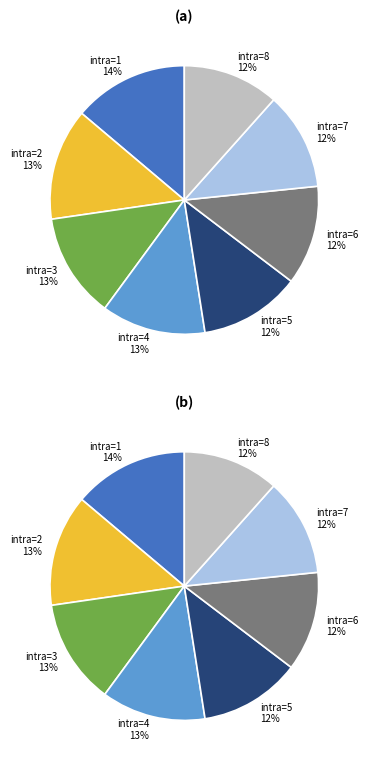

What is the ratio of the value at intra=1 to the value at intra=8?

1.2